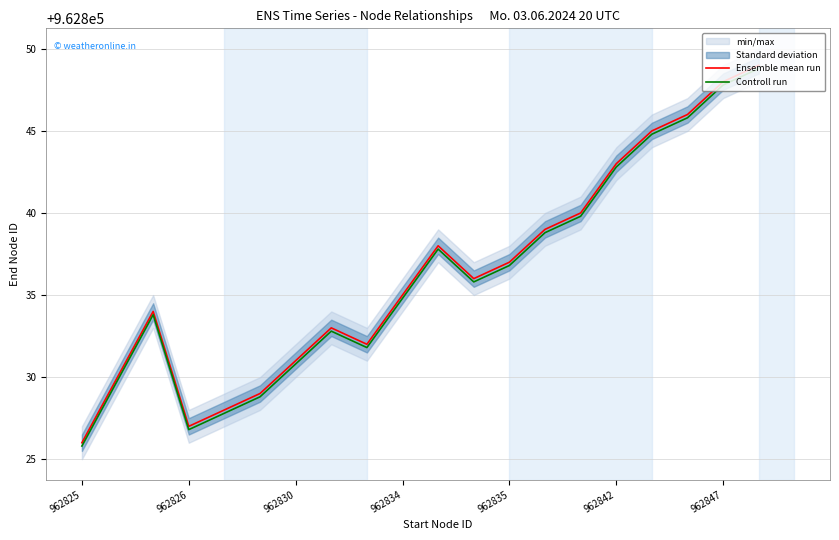

Does the chart display data point markers on the line(s)?

No